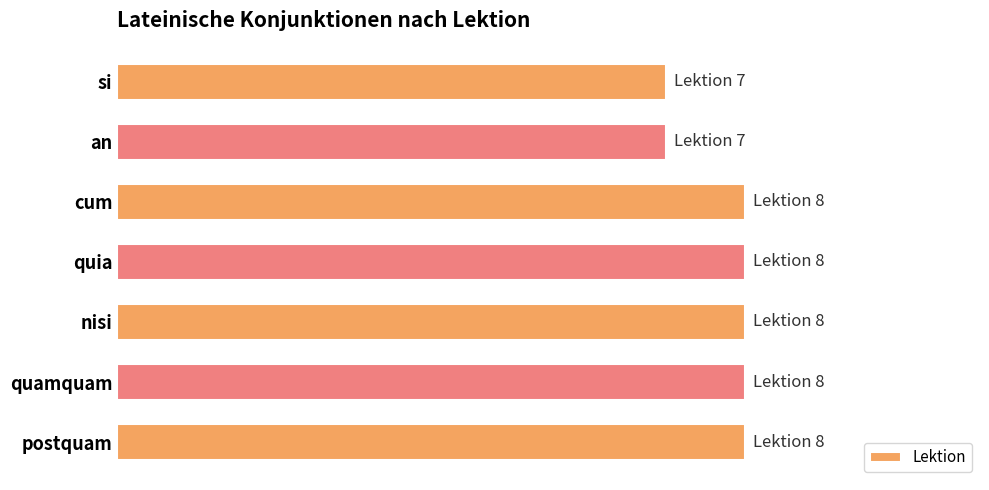

Are the bars horizontal?

Yes